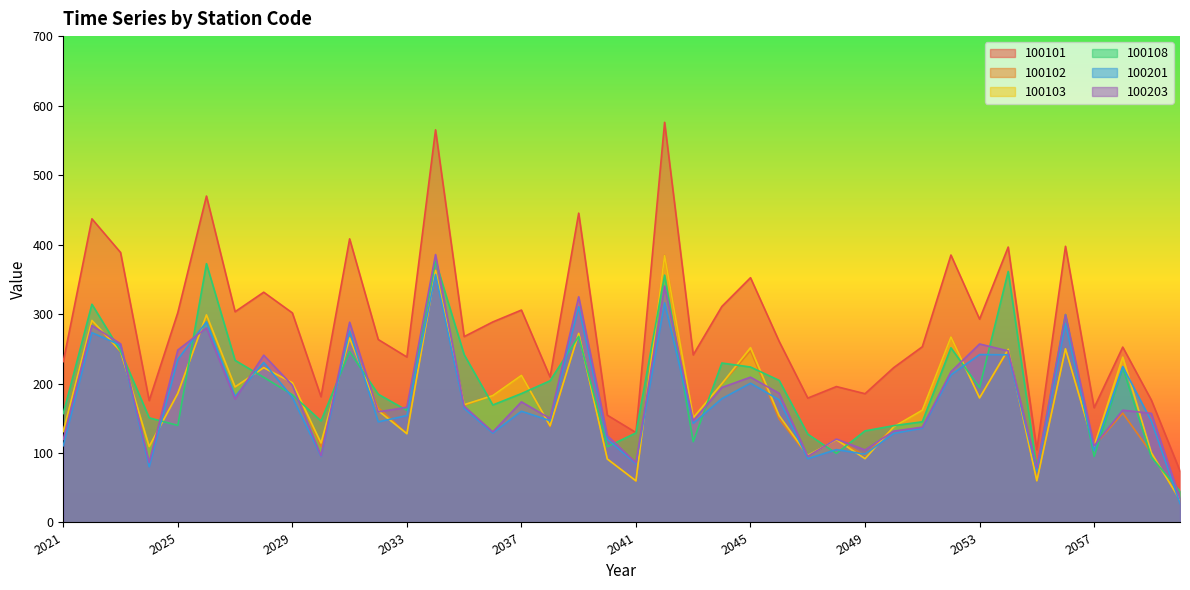

Which series ends up on top after the final intersection of 100102 and 100103?

100103